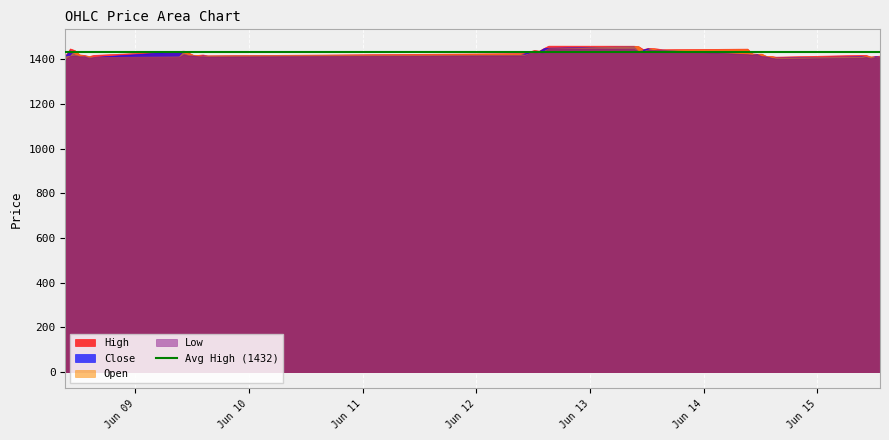

Count the number of categories in the chart.

40